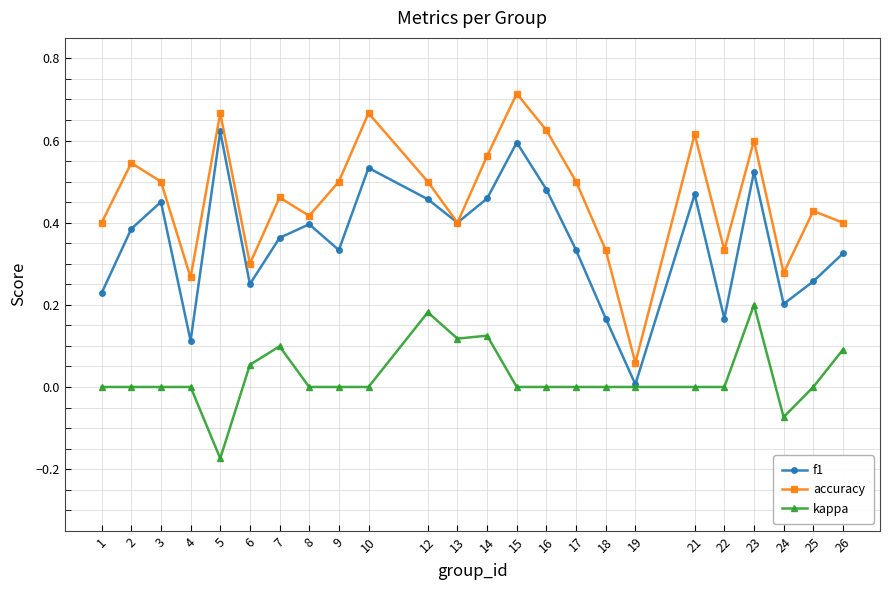

Between 2 and 24, which series saw the biggest shift?

accuracy